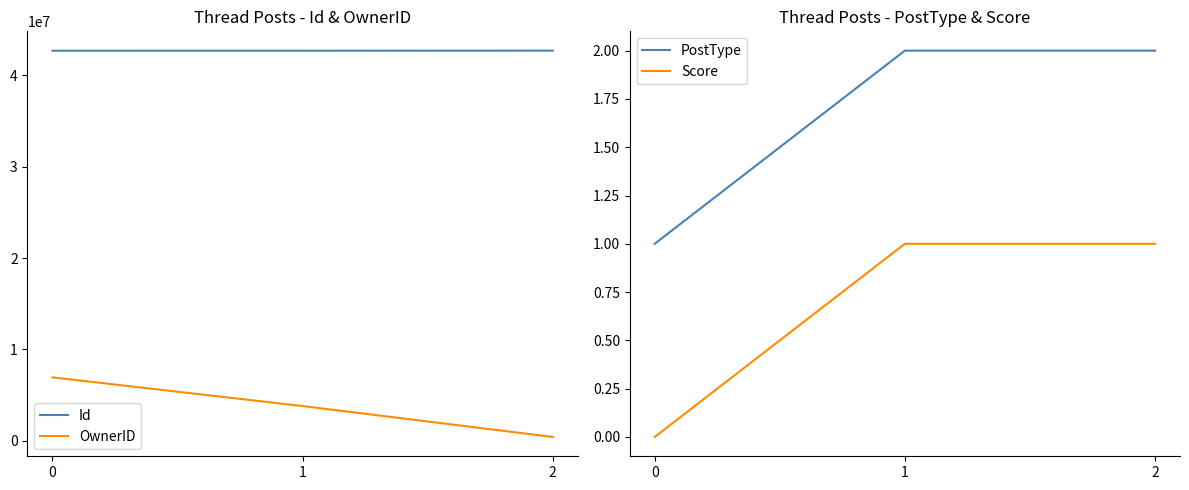

Rank the categories by PostType value from lowest to highest.

0, 1, 2